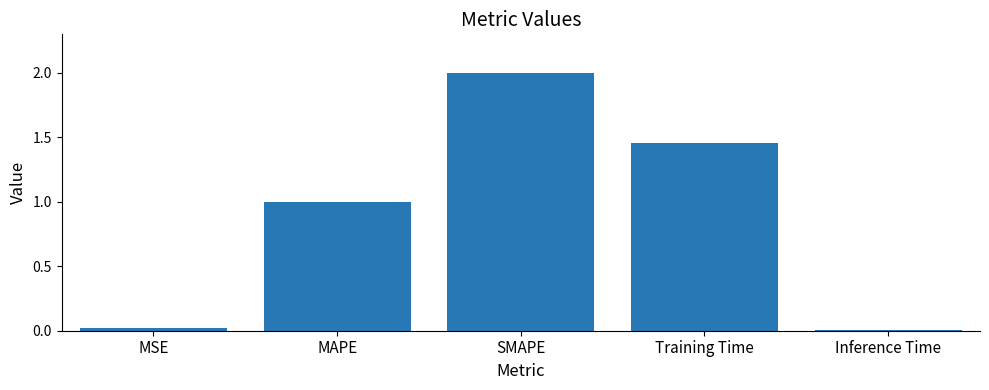

What is the change in value from SMAPE to Training Time?

-0.5